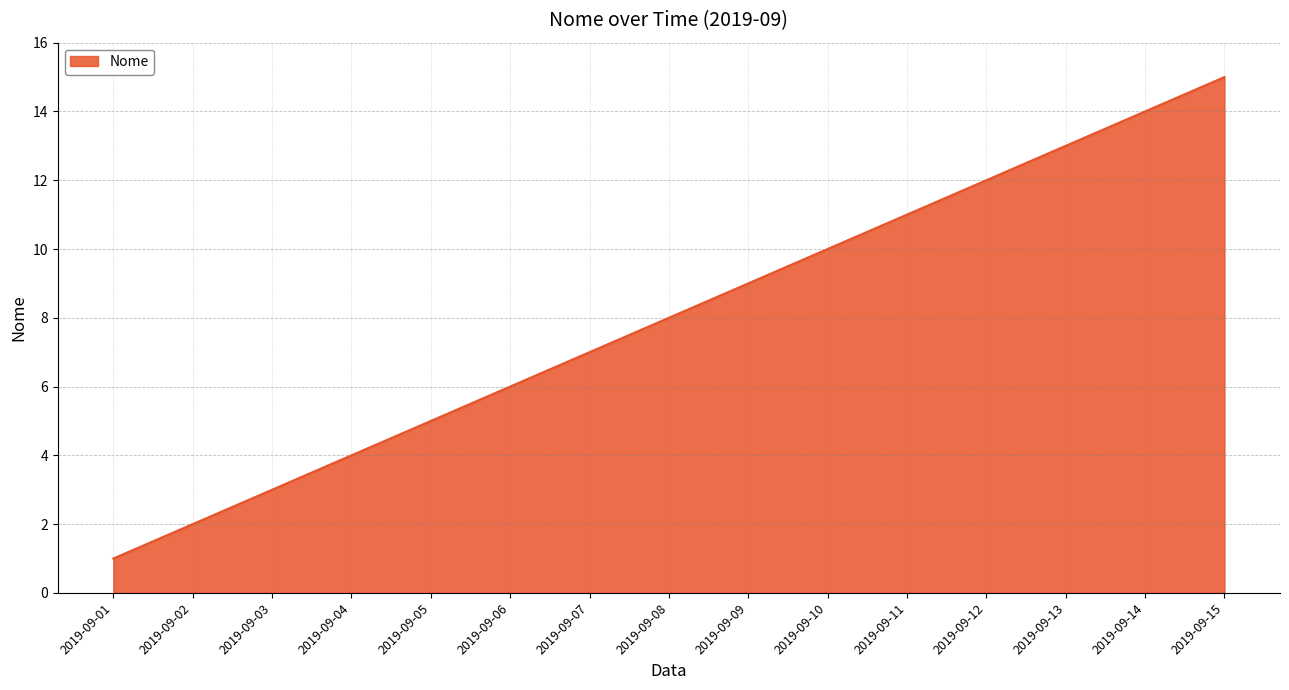

The value at 2019-09-01 is 2. True or false?

False